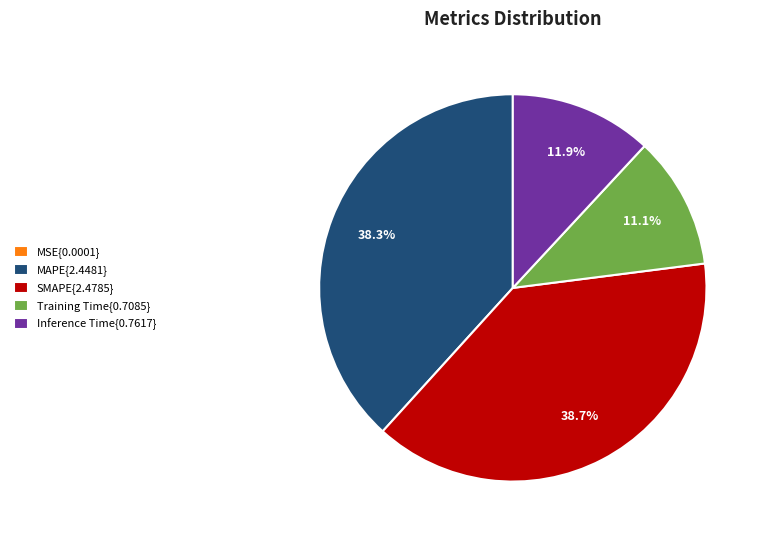

Which has a higher value, Training Time{0.7085} or MAPE{2.4481}?

MAPE{2.4481}